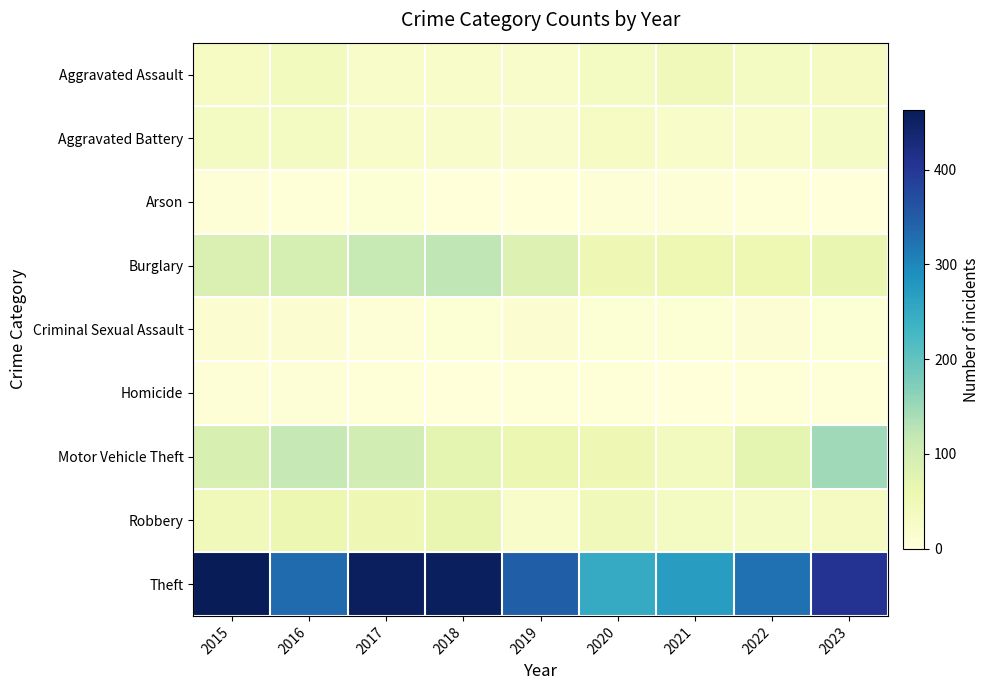

Which series has the largest total across all categories?

Theft